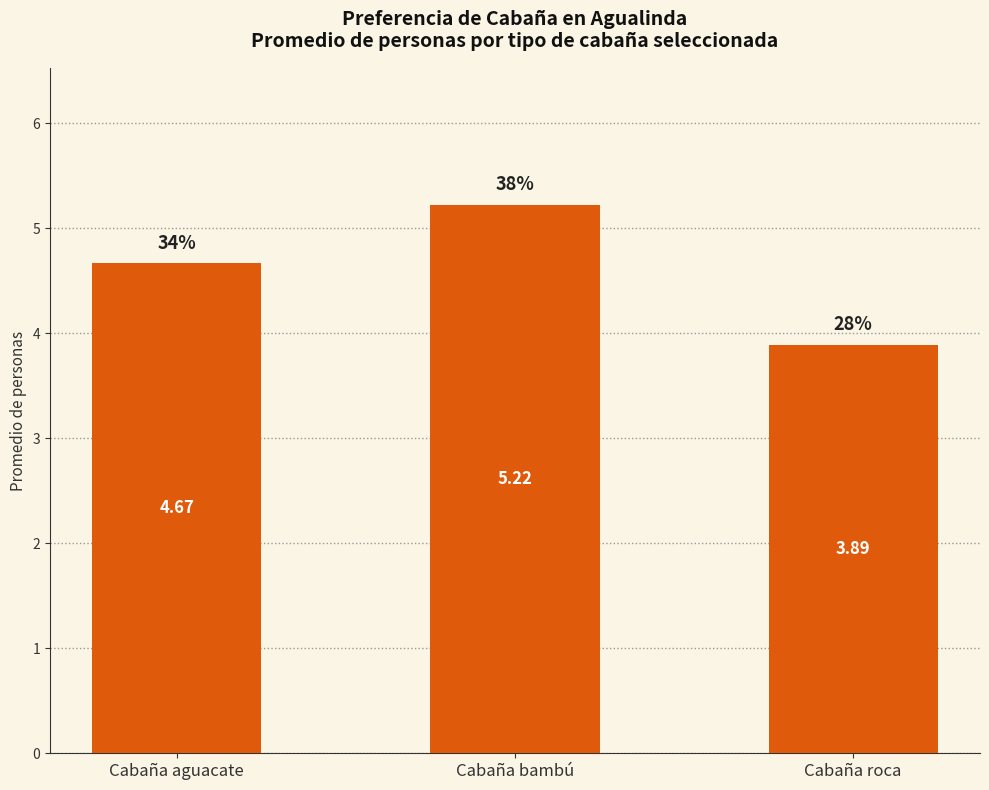

List the labels in order of value, smallest first.

Cabaña roca, Cabaña aguacate, Cabaña bambú